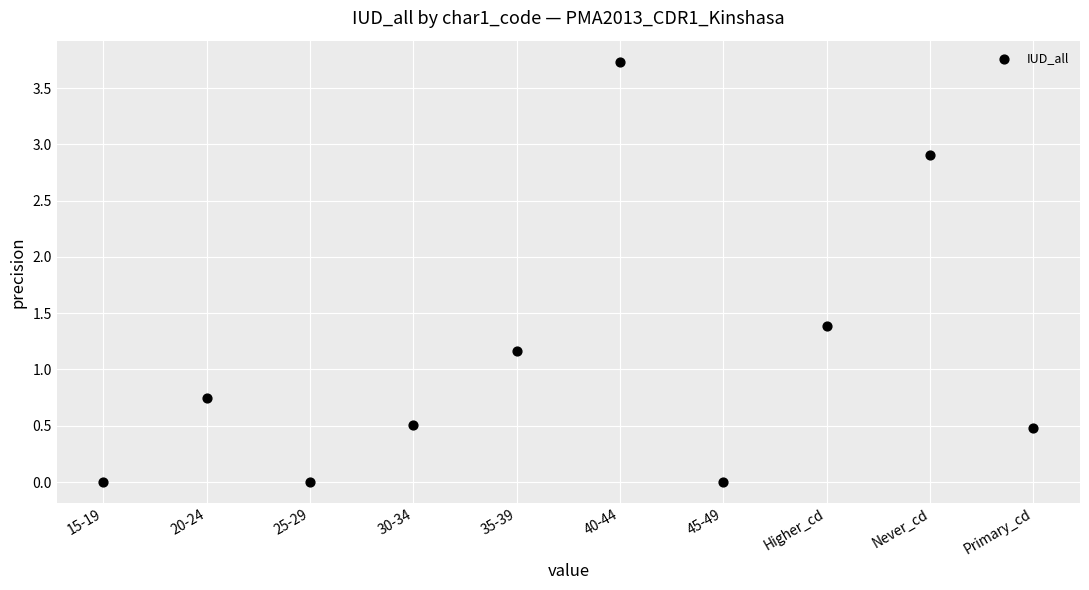

What is the range of Y values (max minus min)?

3.7